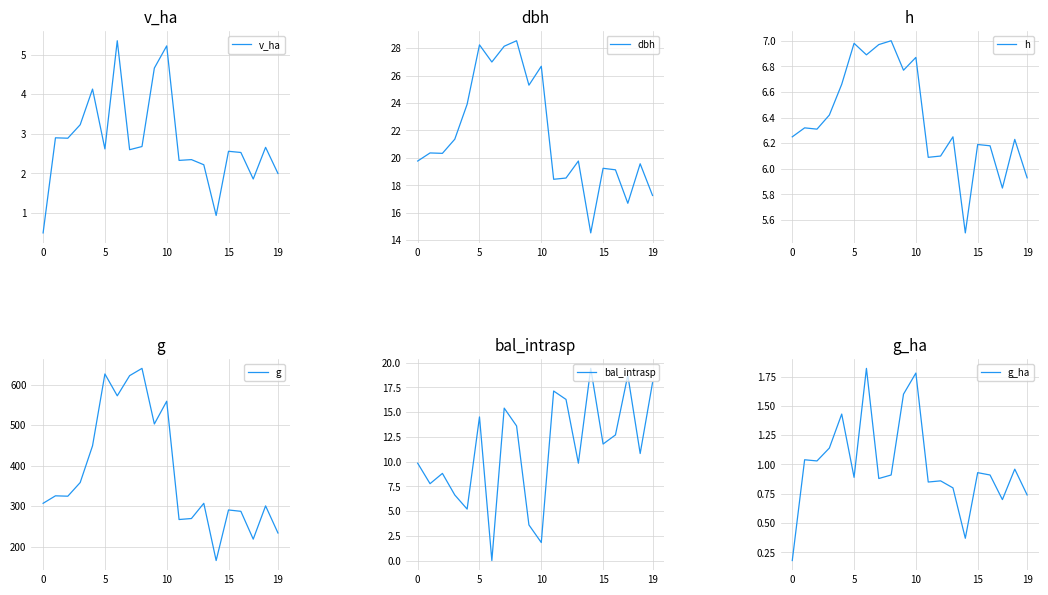

True or false: v_ha and bal_intrasp cross at least once.

True